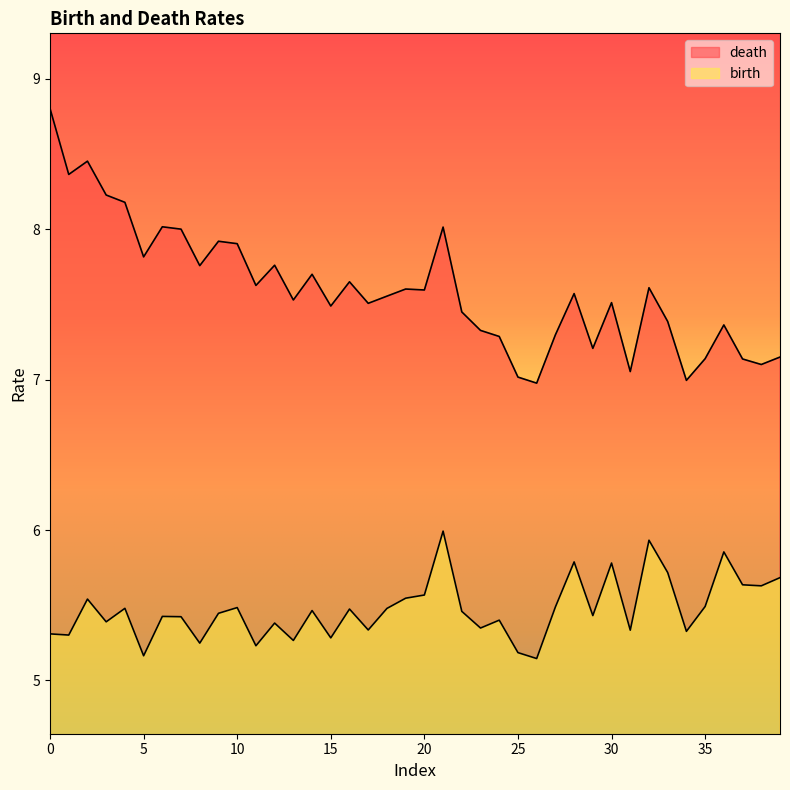

Does the chart display data point markers on the line(s)?

No